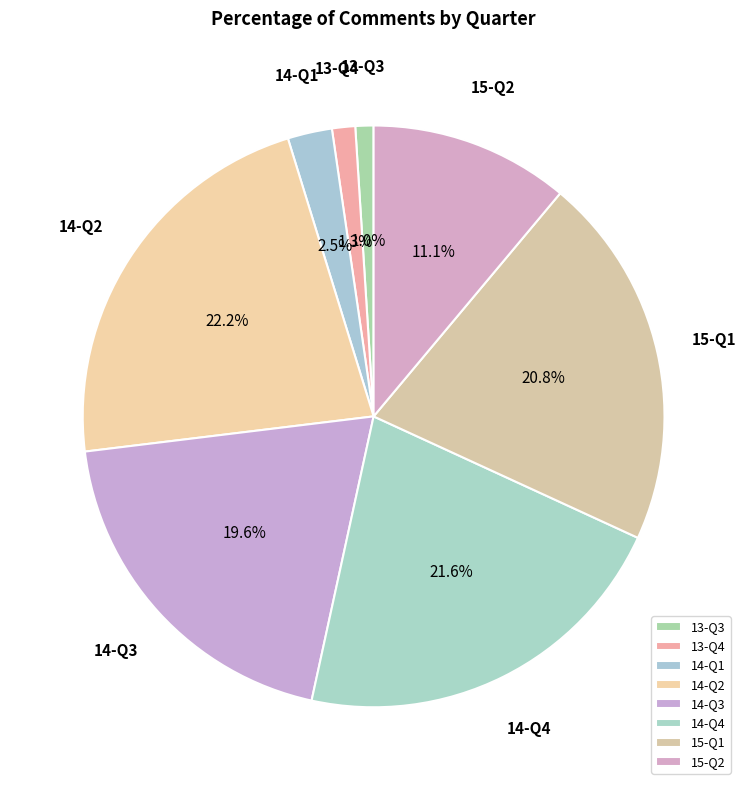

To the nearest percent, what percentage of the pie is 13-Q3?

1%